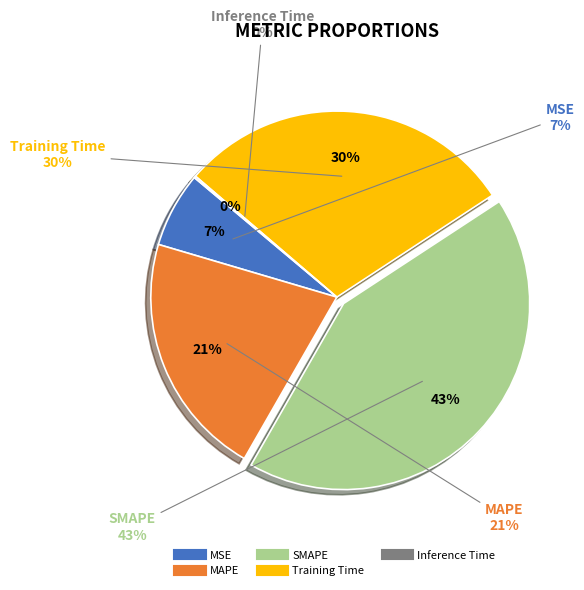

To the nearest percent, what percentage of the pie is MAPE?

21%